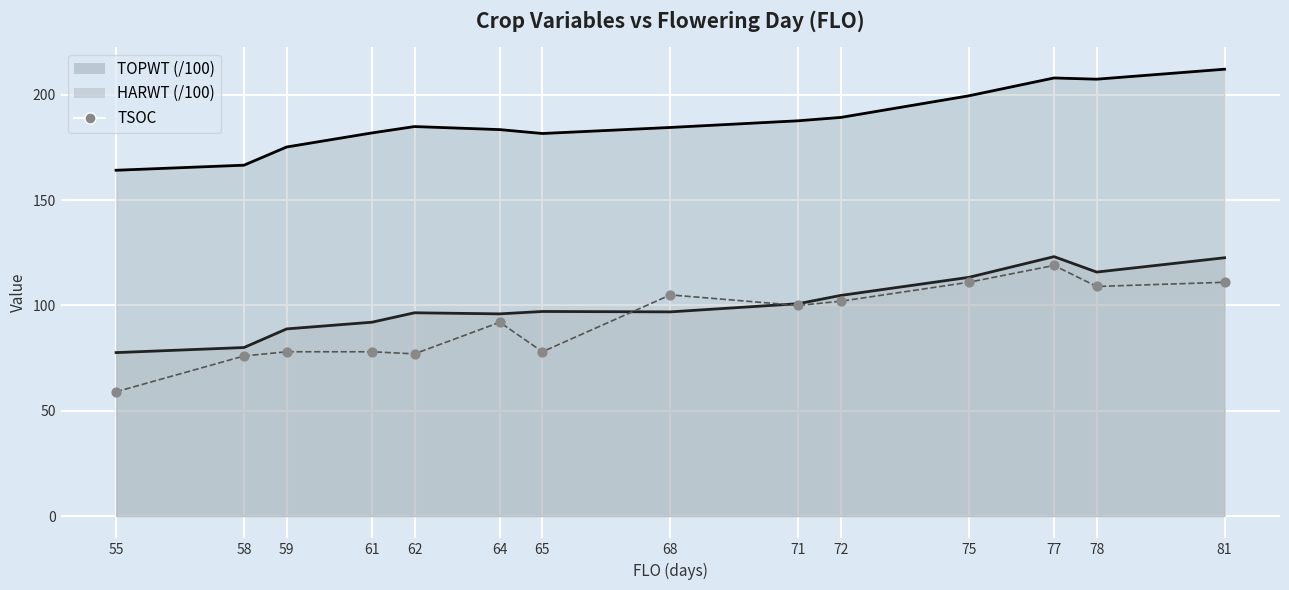

What is the ratio of the value at 75 to the value at 64?

1.2